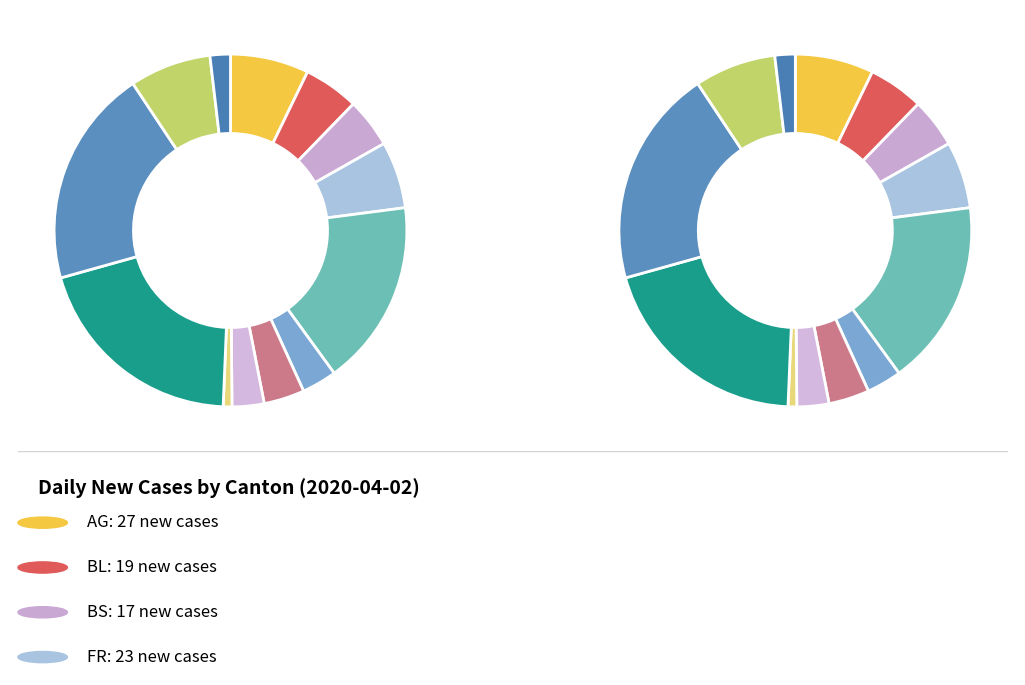

To the nearest percent, what portion does GE represent?

17%